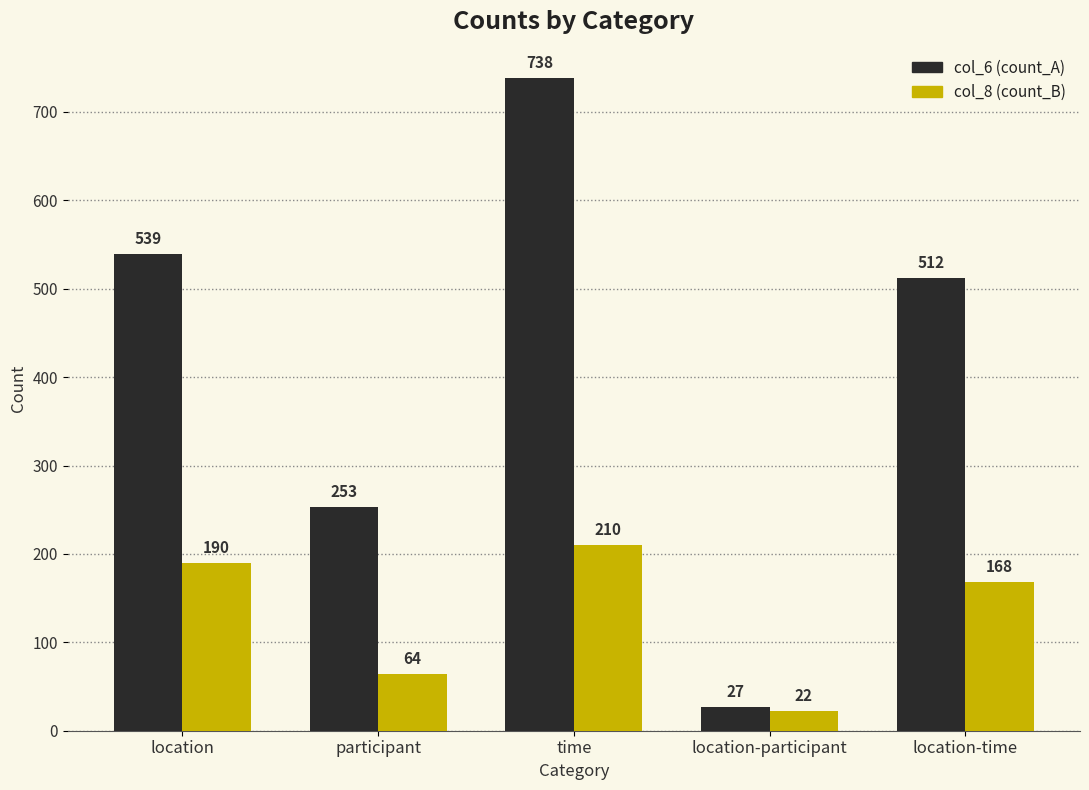

Which series has the largest total across all categories?

col_6 (count_A)